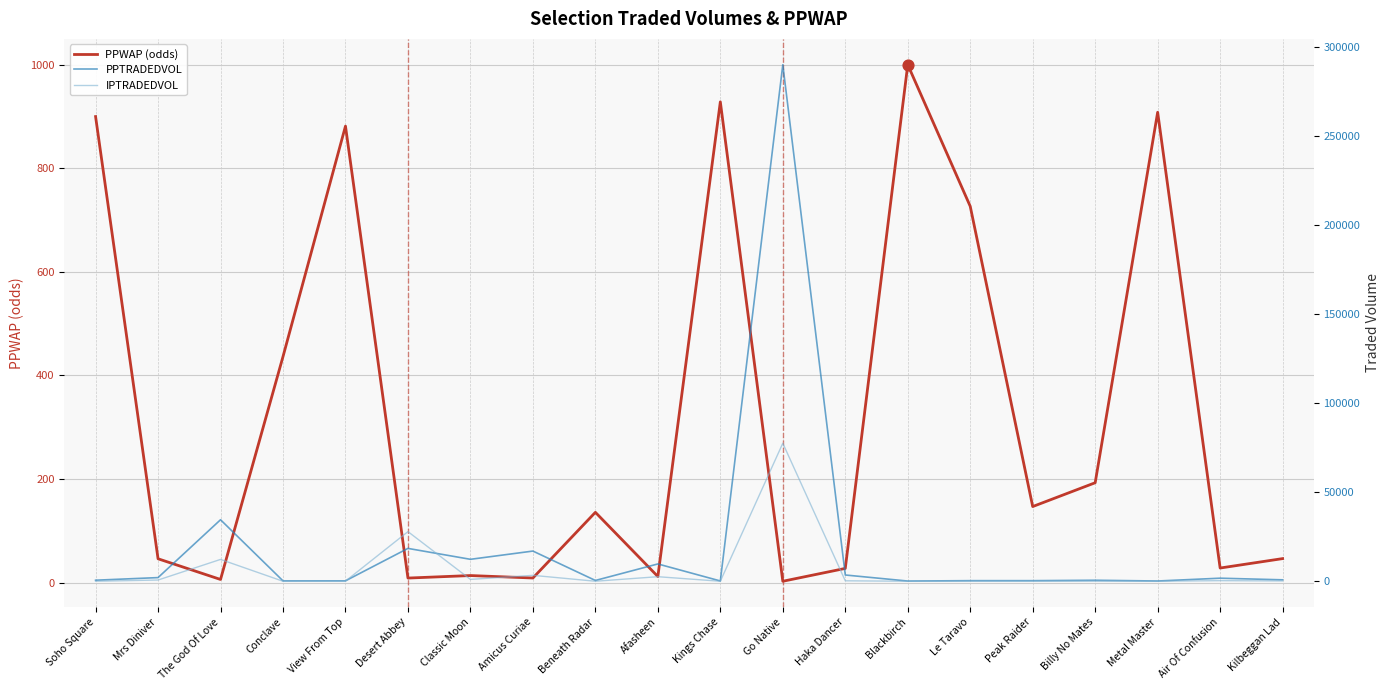

Which series has the largest total across all categories?

PPTRADEDVOL